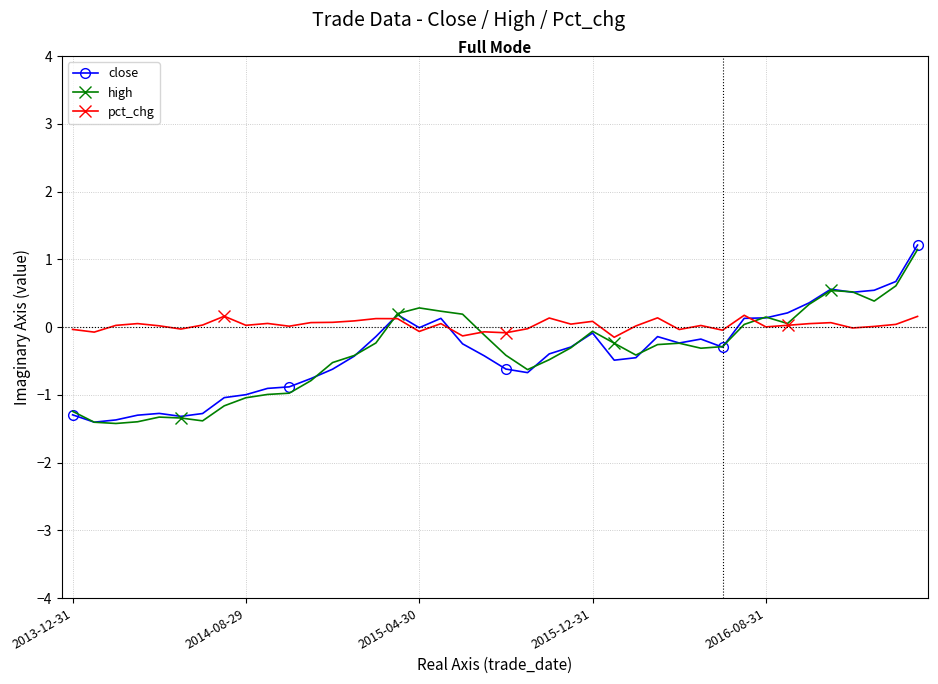

What is the value of the high point at the 30th from the left?

-0.3